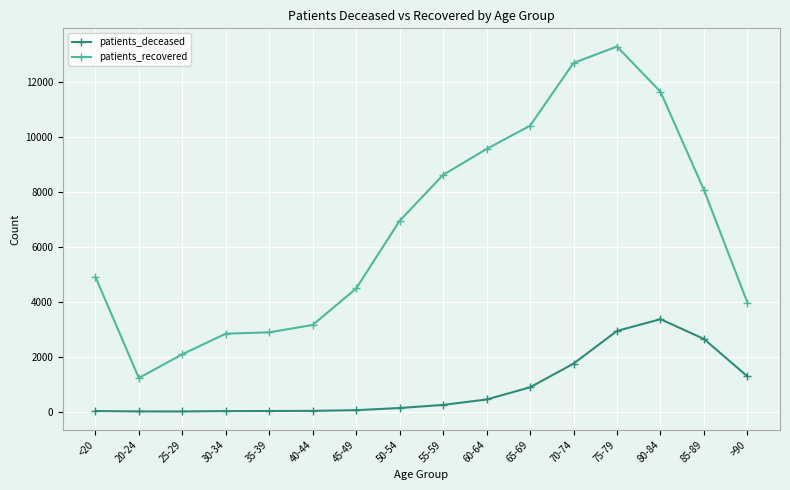

Does the chart display data point markers on the line(s)?

Yes